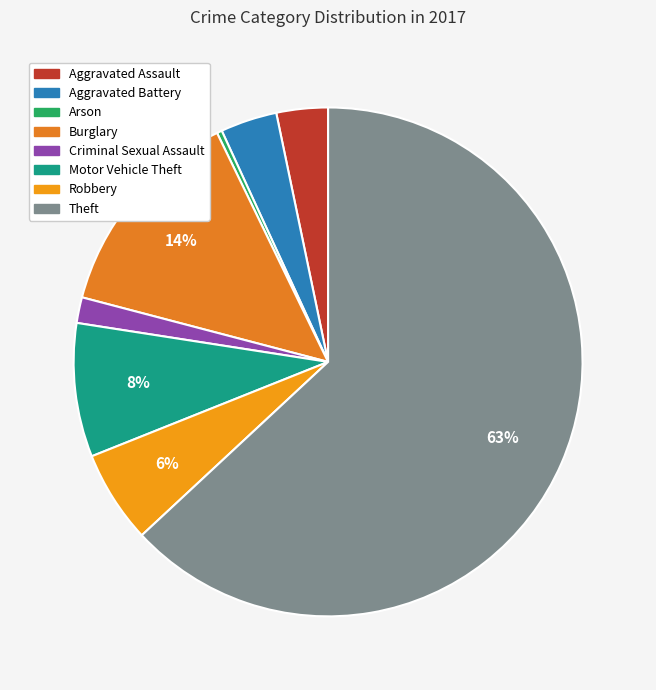

Is the sum of Motor Vehicle Theft and Aggravated Assault greater than half?

No